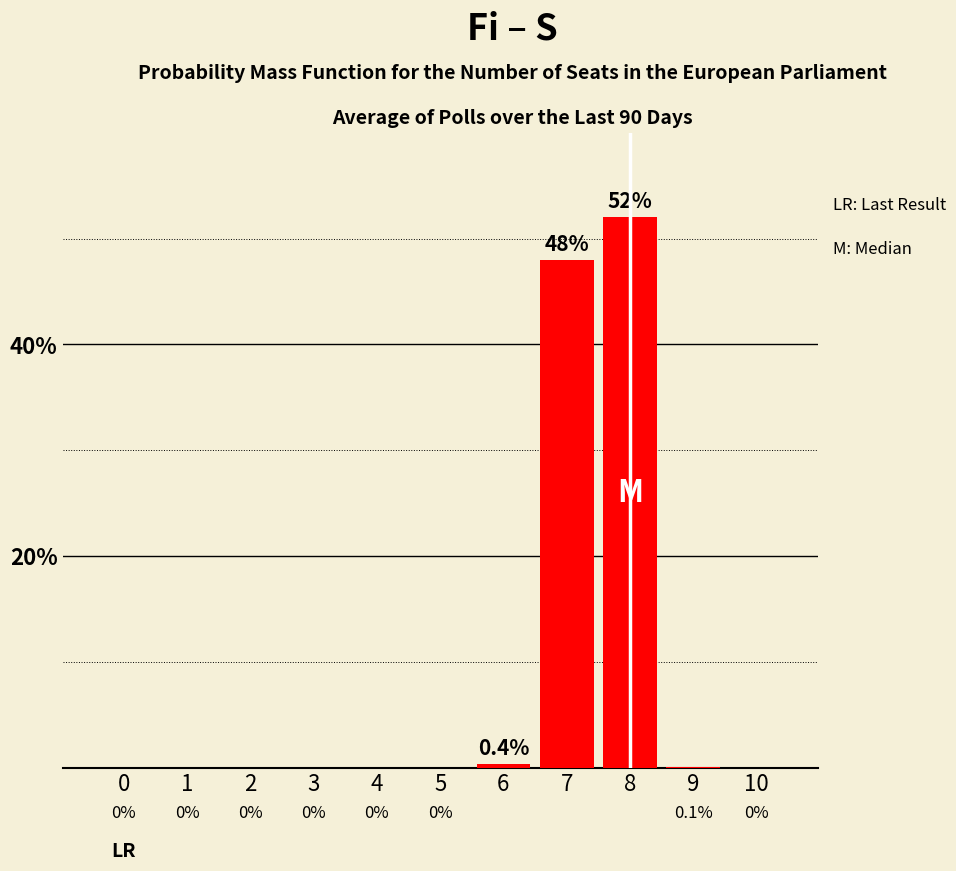

At which category does the chart reach its peak across all series?

8